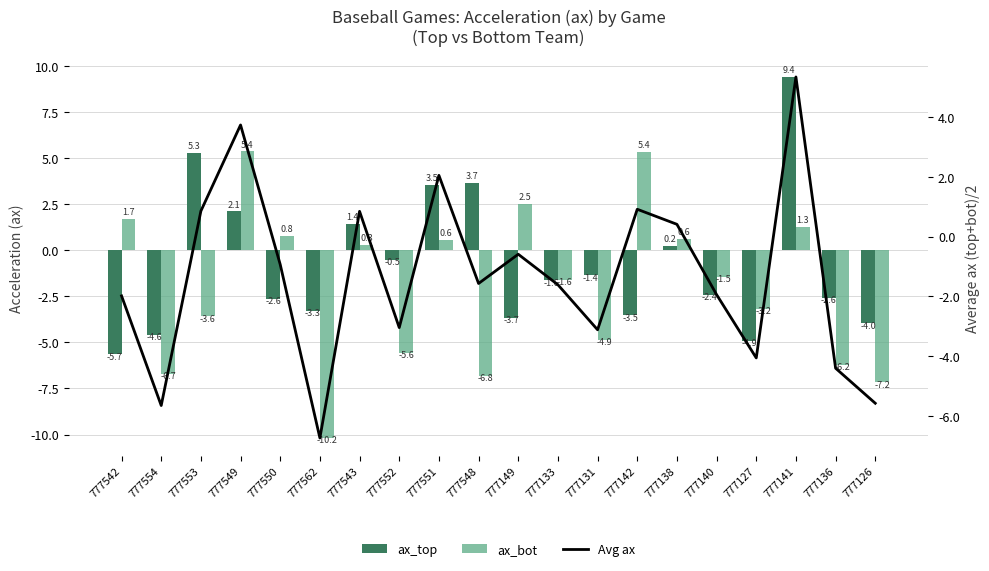

What position from the right is 777542?

20